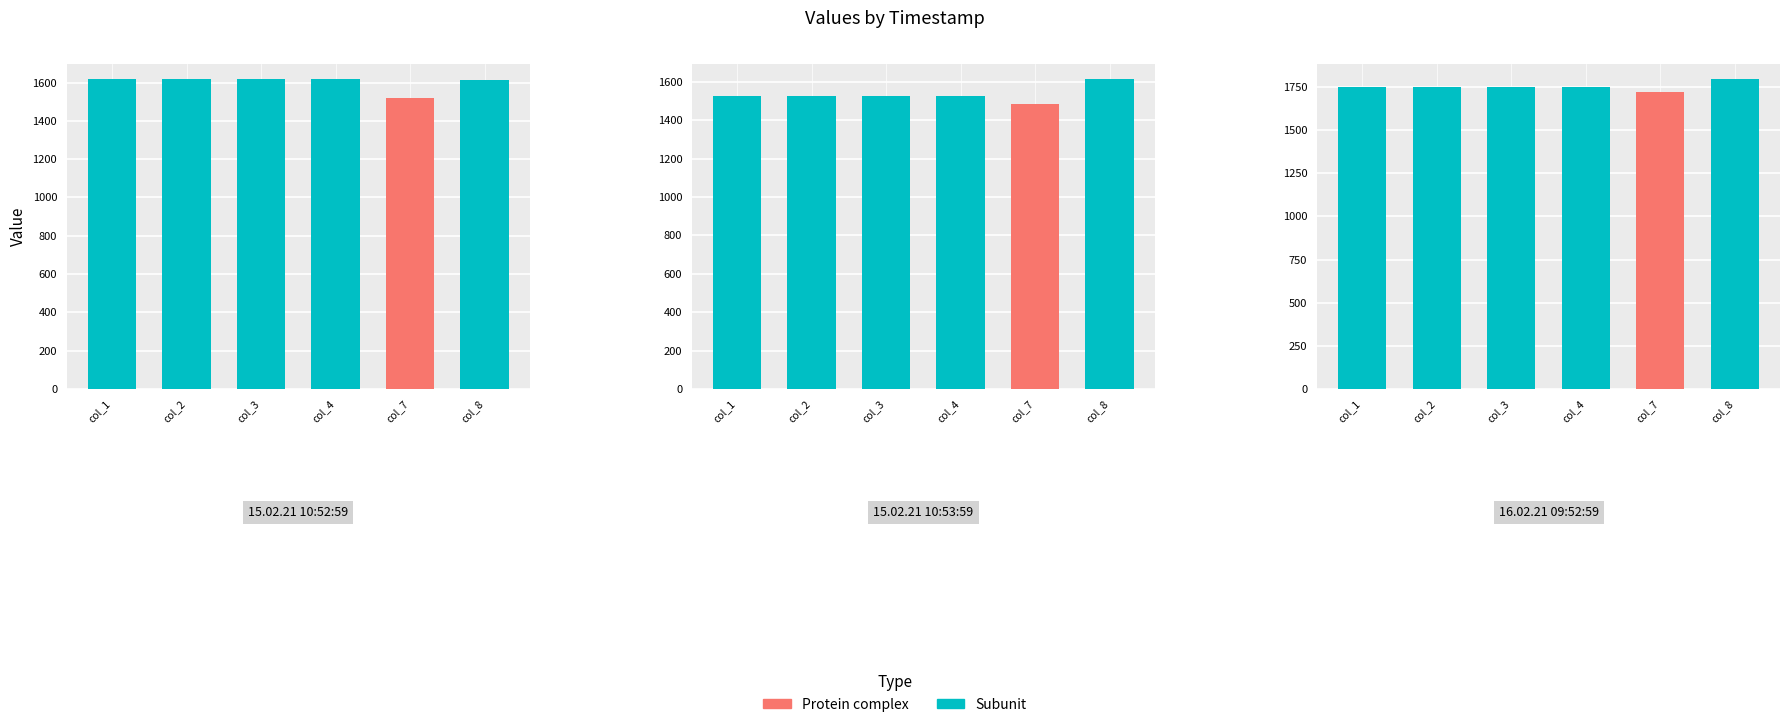

Are the bars horizontal?

No